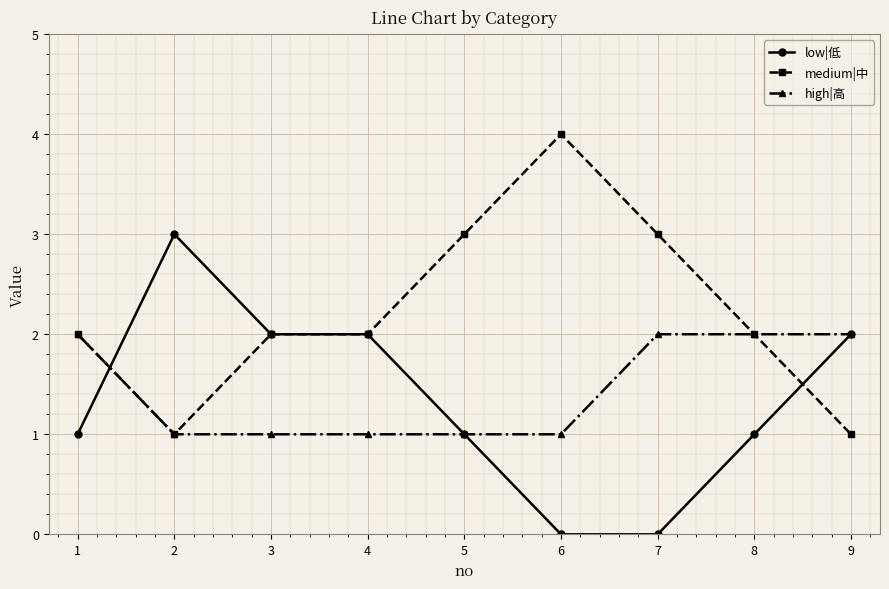

What is the total value across all series at 7?

5